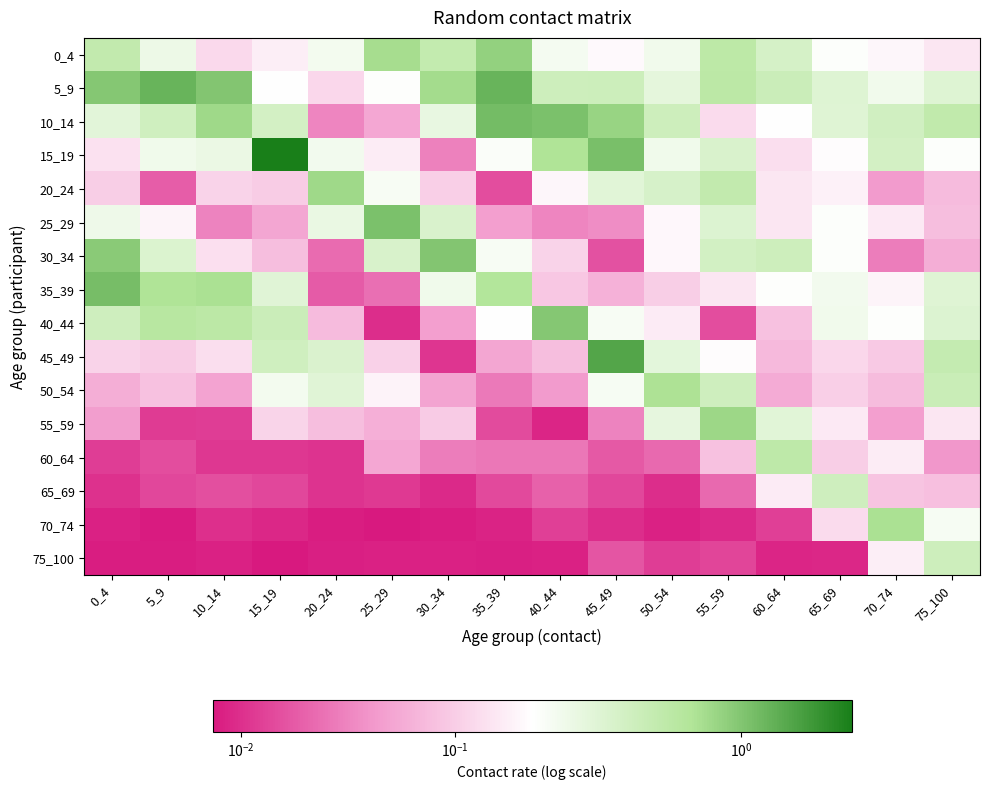

How many series are shown in this chart?

16